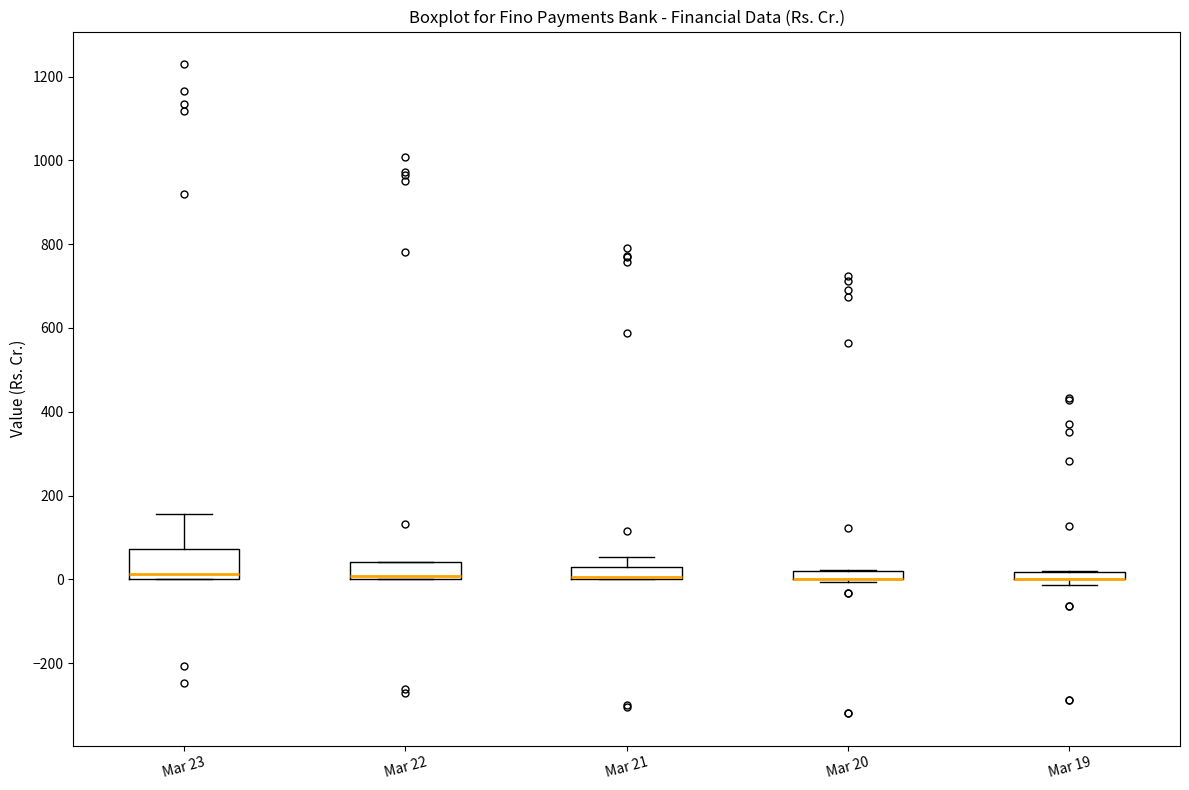

Where is the lower edge of the box for Mar 20 on the y-axis? The values are not printed on the chart, so give them approximately, as read against the axis.

0